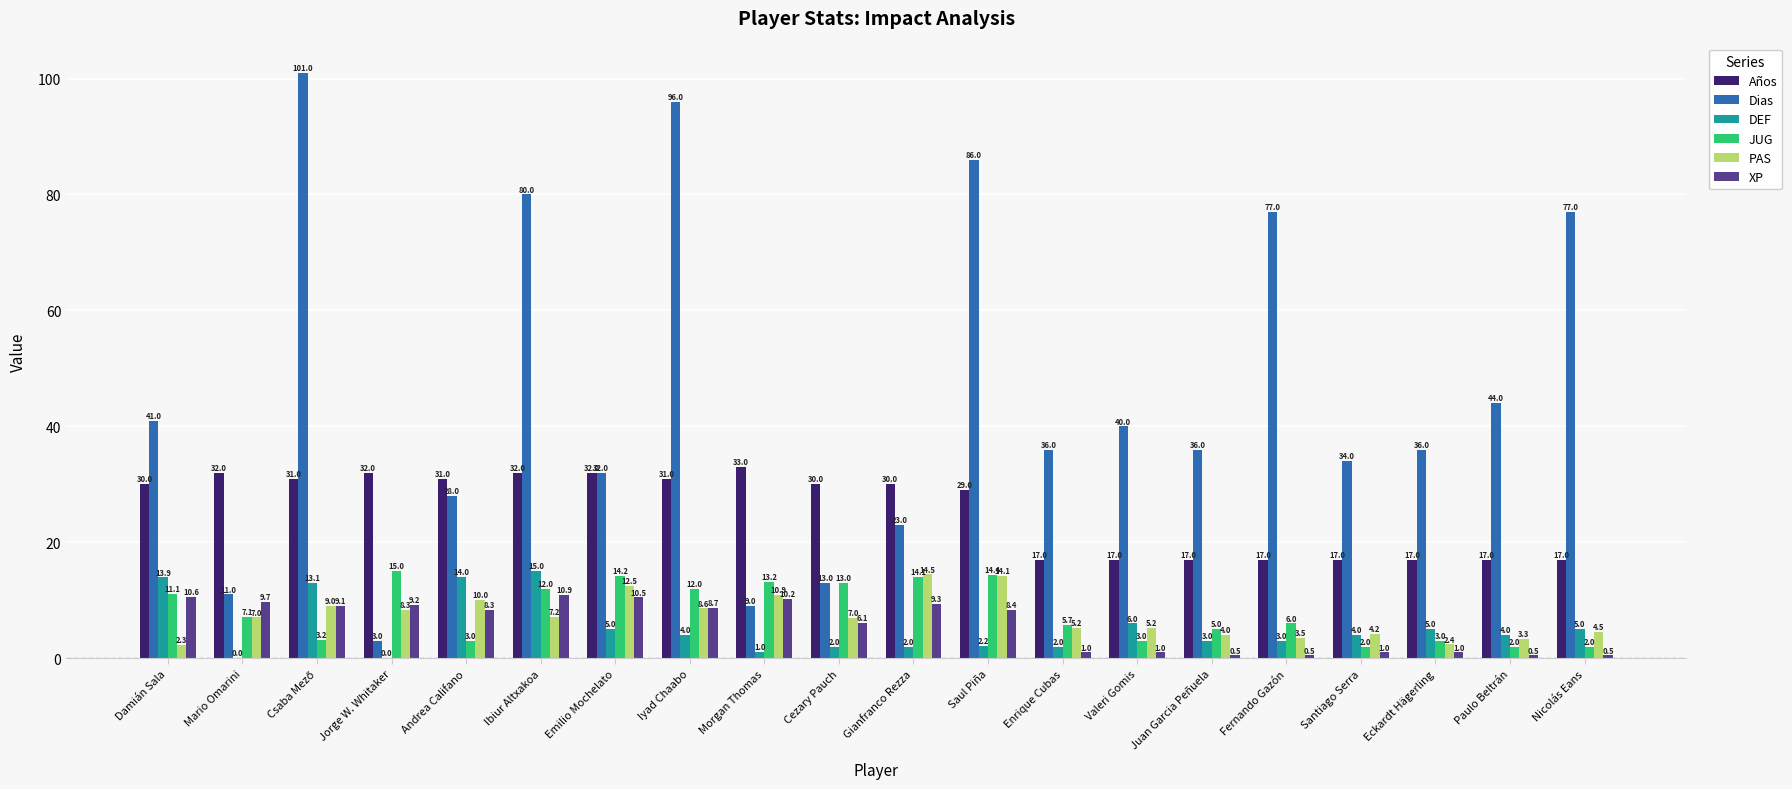

What is the maximum value shown in the chart?

101.0